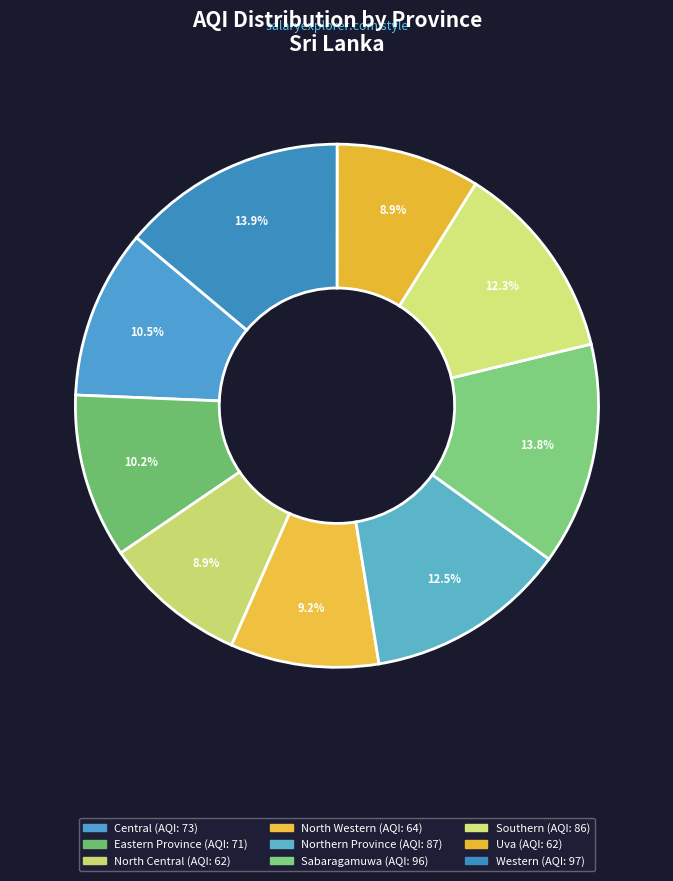

To the nearest percent, what portion does North Central represent?

9%